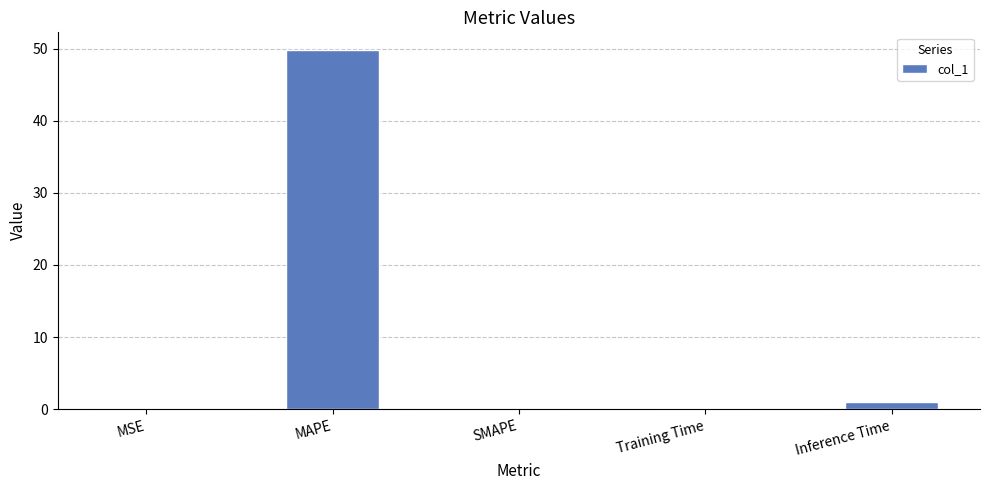

What is the sum of all values?

50.8